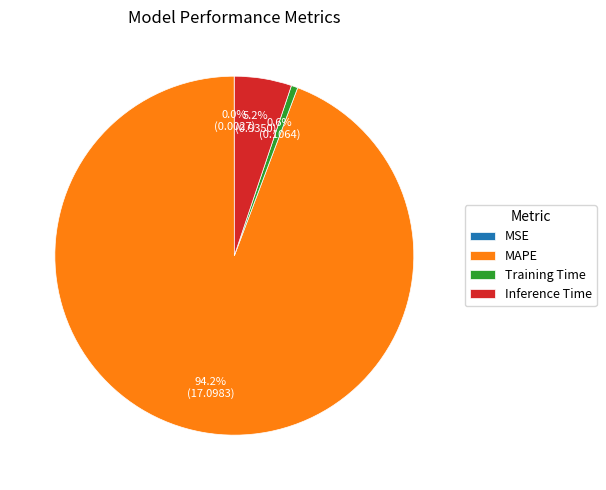

To the nearest percent, what percentage of the pie is Inference Time?

5%